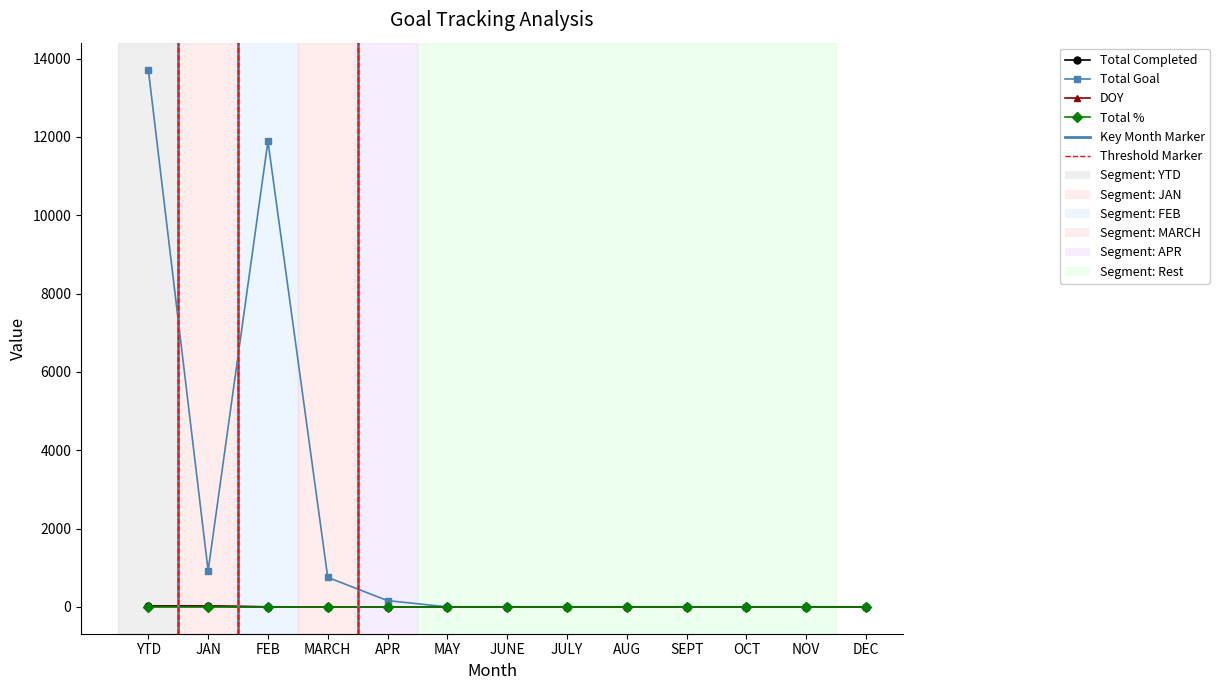

After their last crossing, which series has the higher values: Total Goal or Total %?

Total %